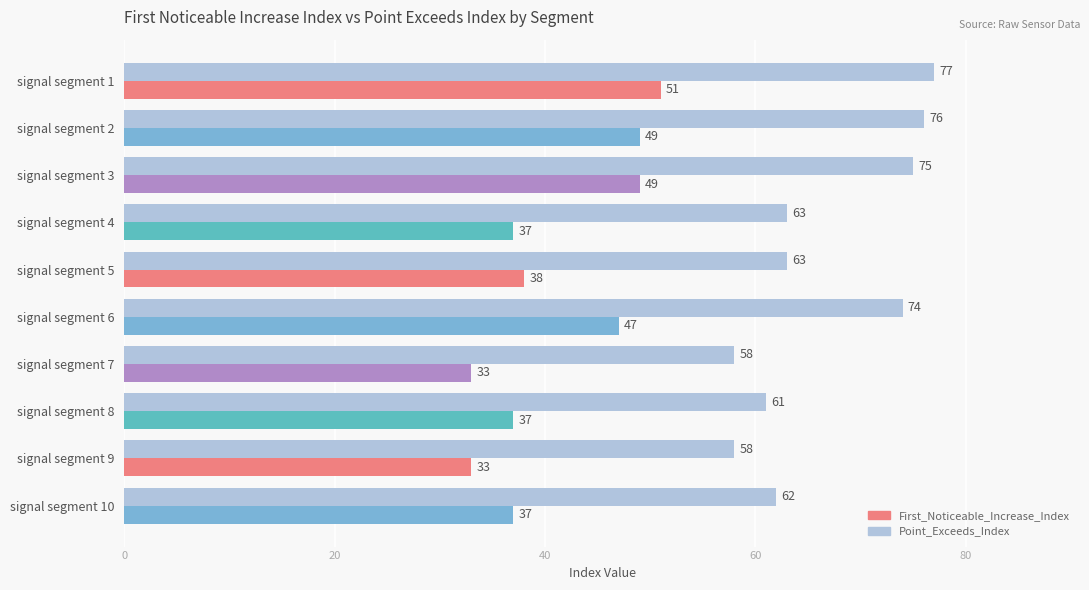

The value of Point_Exceeds_Index at signal segment 6 is 101. True or false?

False